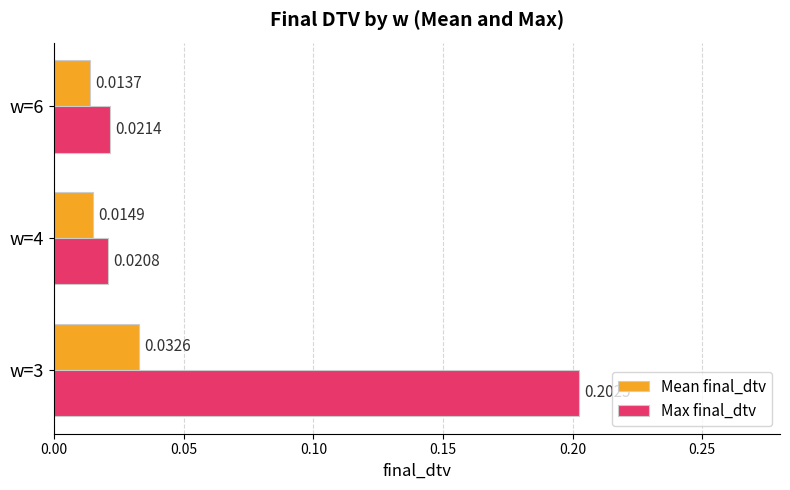

Which series has the largest total across all categories?

Max final_dtv